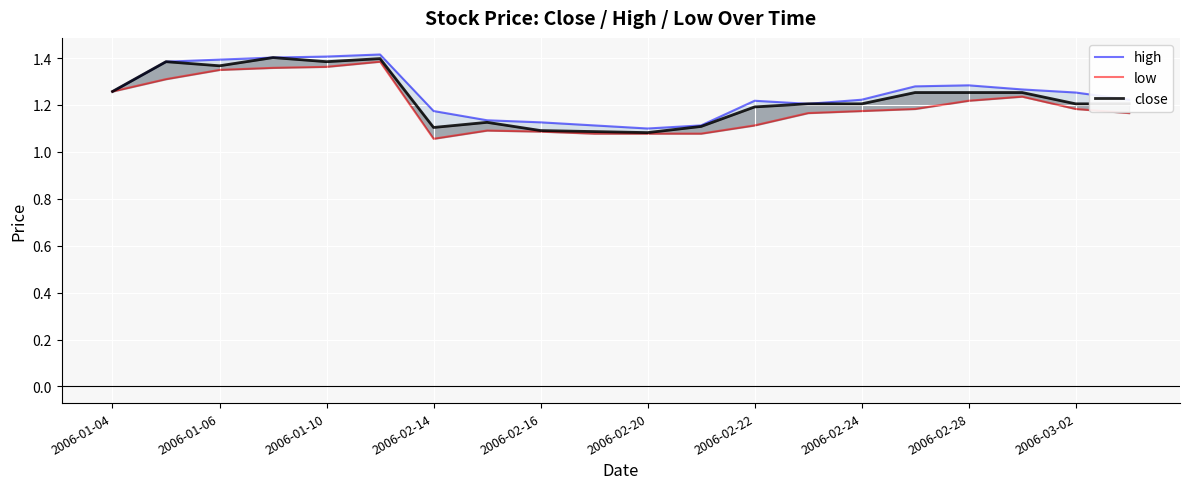

At how many categories does at least one series exceed 1?

20